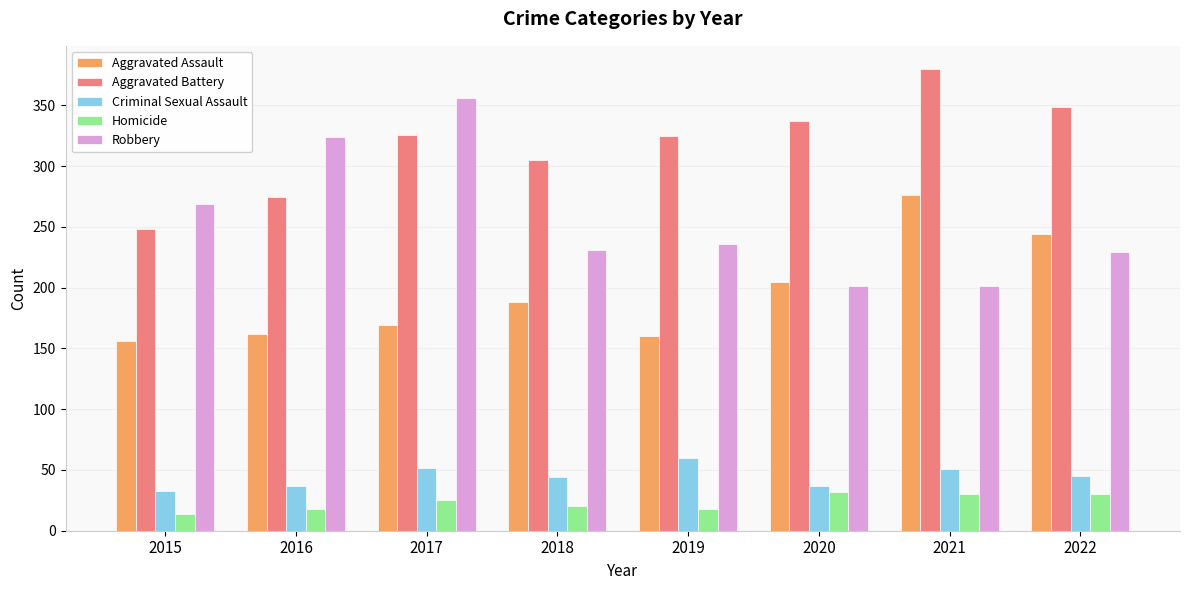

Which series has the widest spread of values?

Robbery